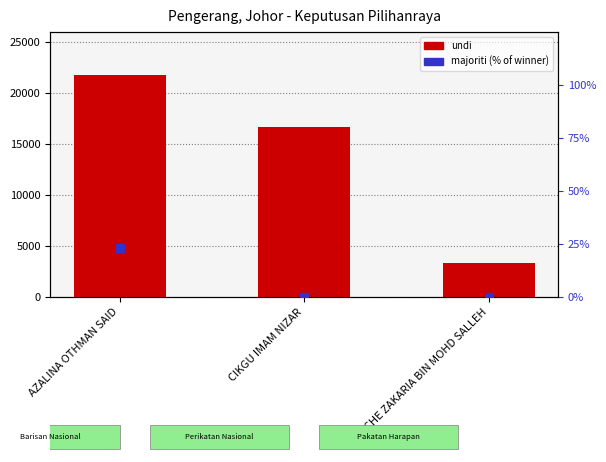

At how many categories does at least one series exceed 4196?

2